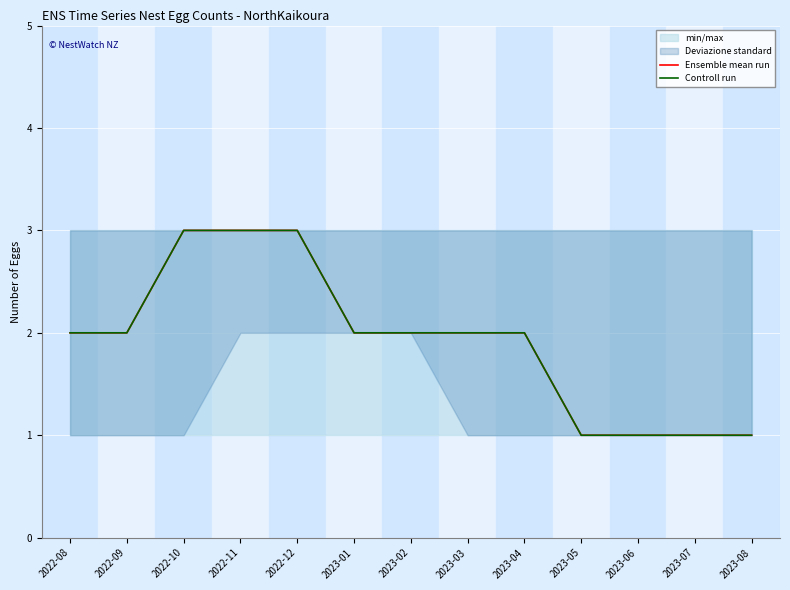

Does the chart display data point markers on the line(s)?

No